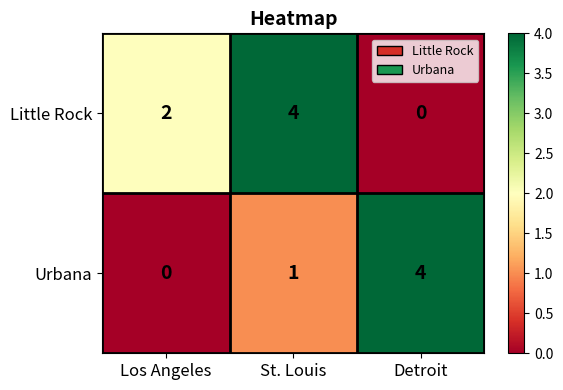

What is the sum of the Urbana values at St. Louis and Detroit?

5